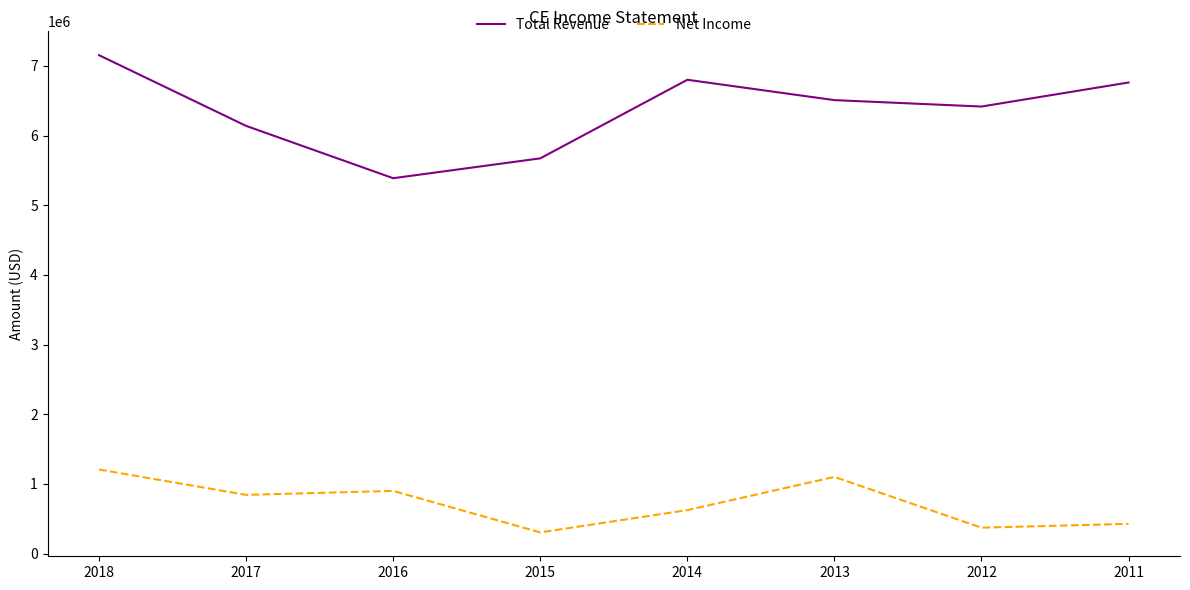

Reading left to right, extract all data points from this chart.

Total Revenue: 7155000	6140000	5389000	5674000	6802000	6510000	6418000	6763000
Net Income: 1207000	843000	900000	304000	624000	1101000	372000	427000